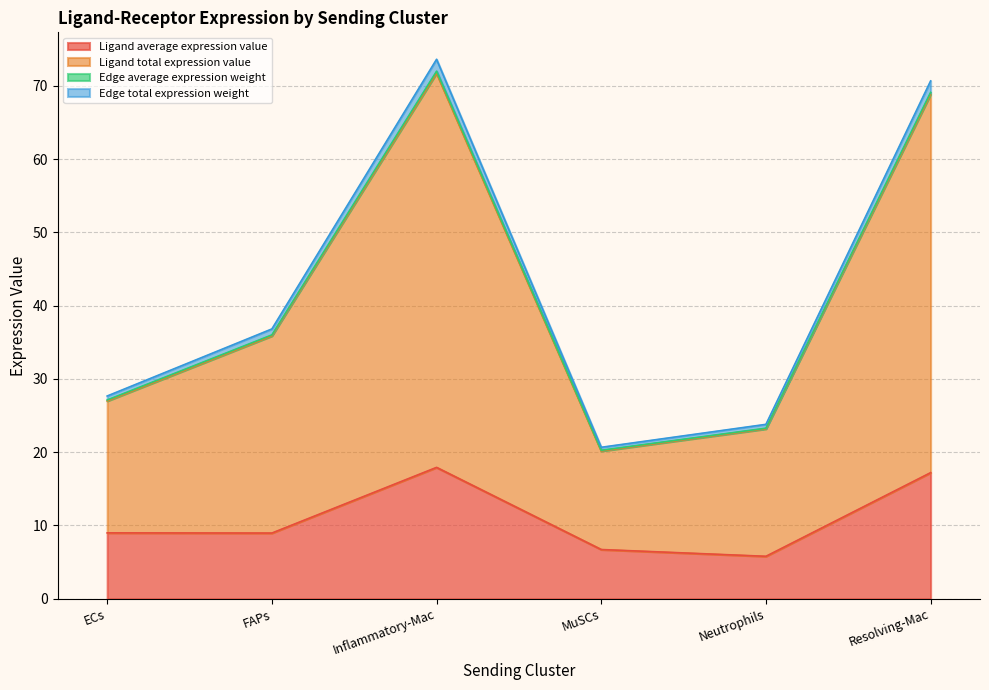

List the series in order of their peak value, lowest first.

Ligand average expression value, Edge total expression weight, Edge average expression weight, Ligand total expression value